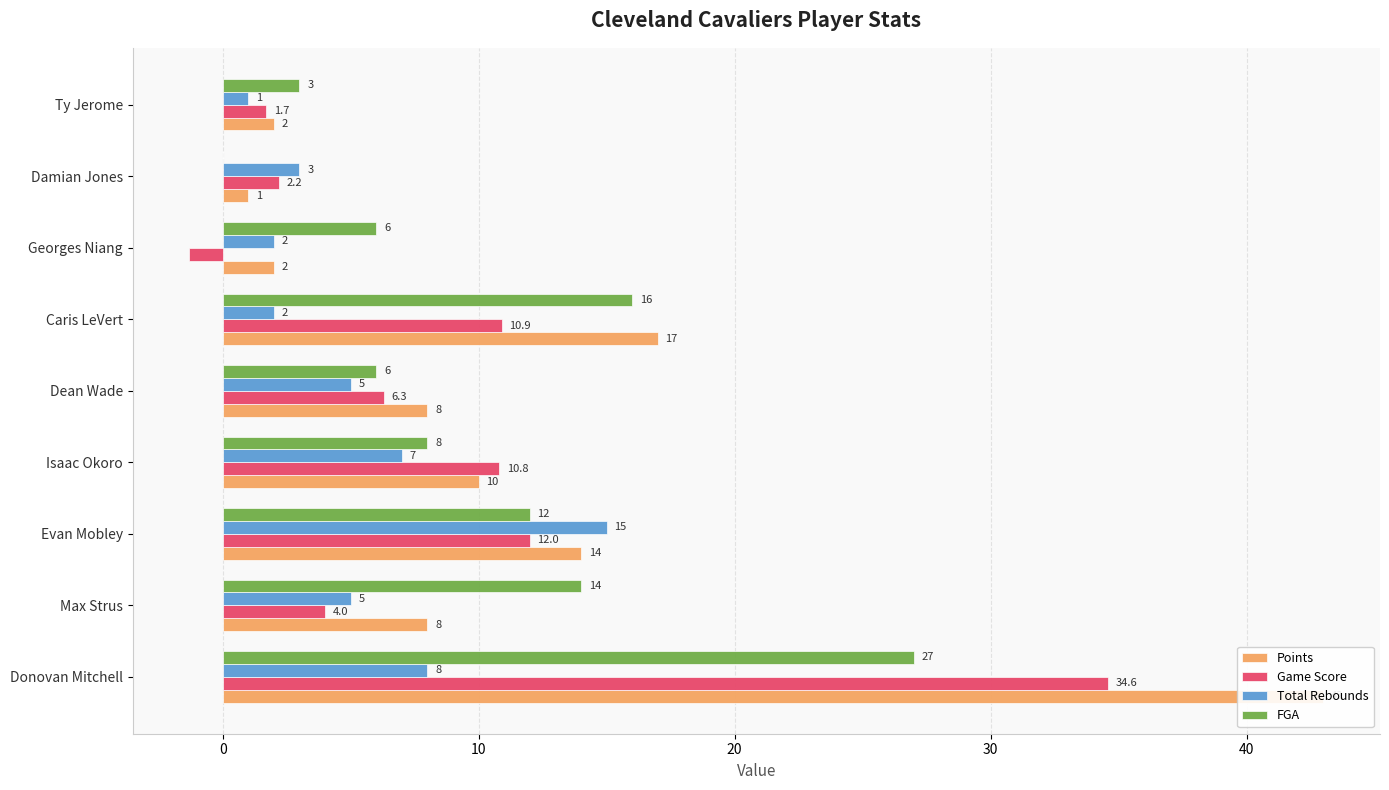

Rank the series at Caris LeVert from highest to lowest value.

Points, FGA, Game Score, Total Rebounds